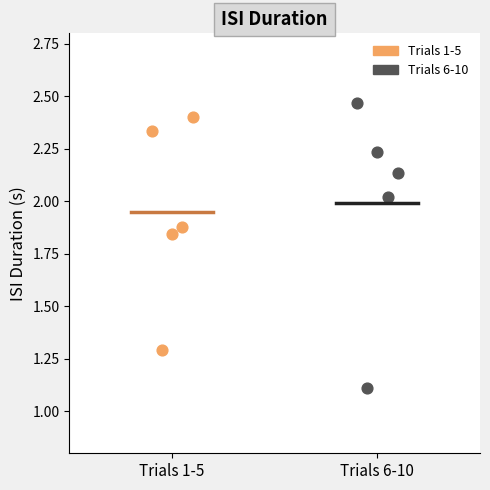

Which series reaches the maximum Y coordinate?

Trials 6-10